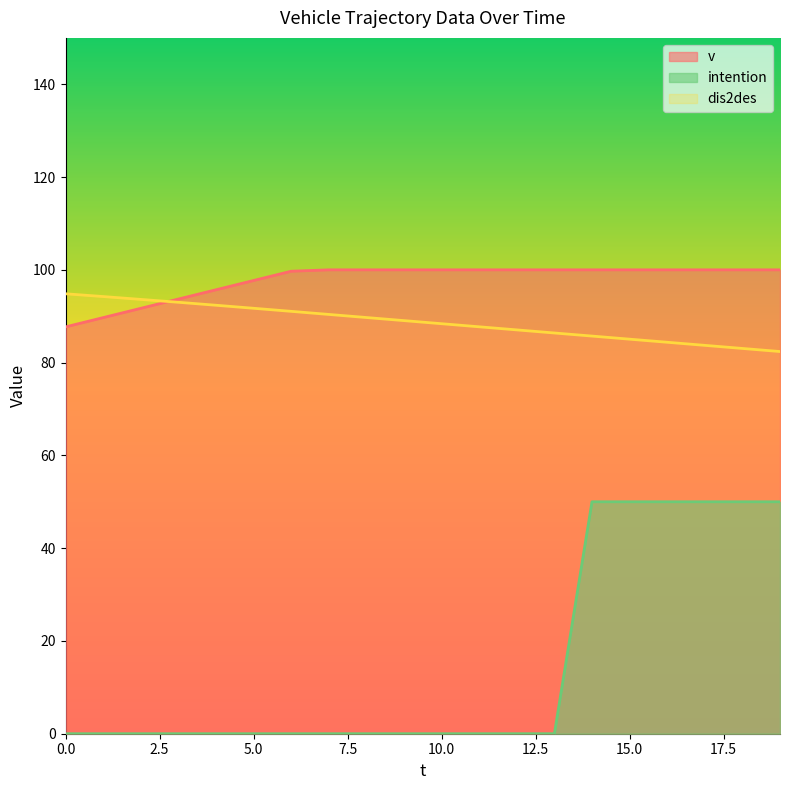

How many categories are shown in the chart?

20